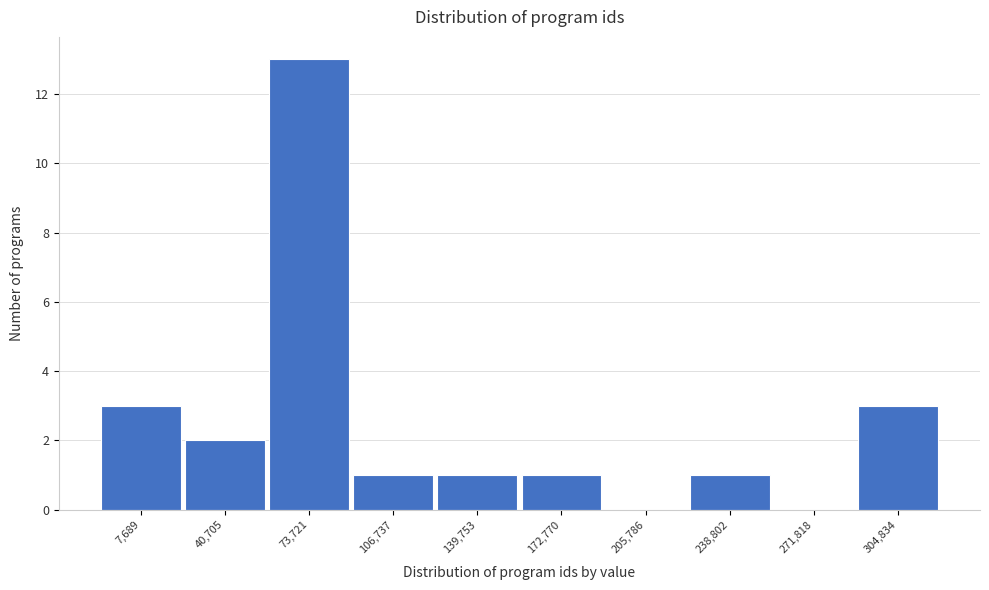

Reading left to right, transcribe all the data shown in this chart.

7,689=3	40,705=2	73,721=13	106,737=1	139,753=1	172,770=1	205,786=0	238,802=1	271,818=0	304,834=3